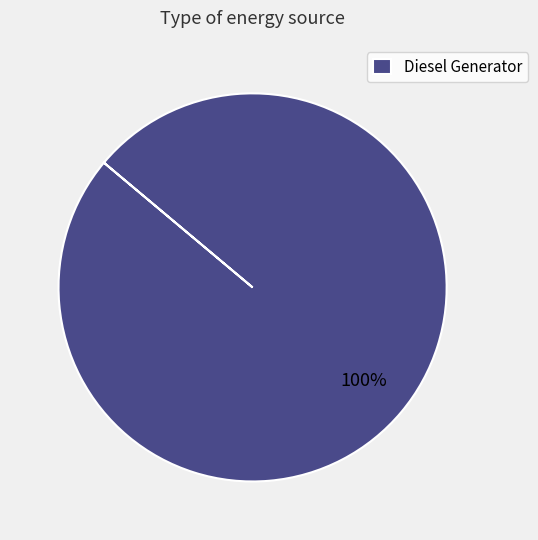

Does Diesel Generator represent more than half of the total?

Yes